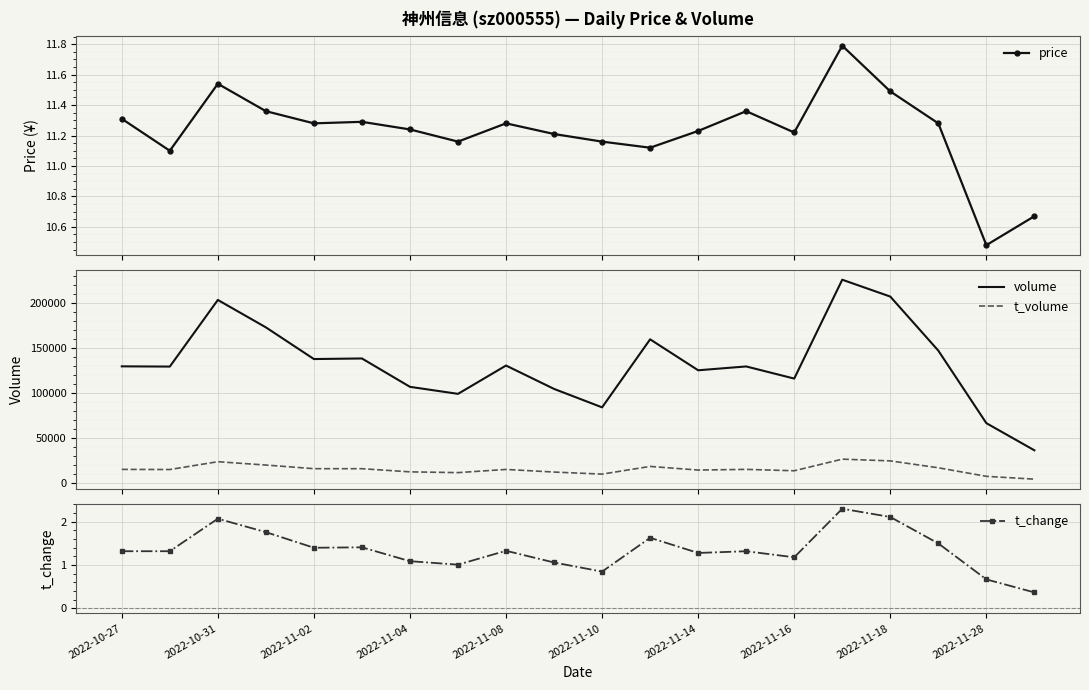

At which label does price first exceed 11?

2022-10-27